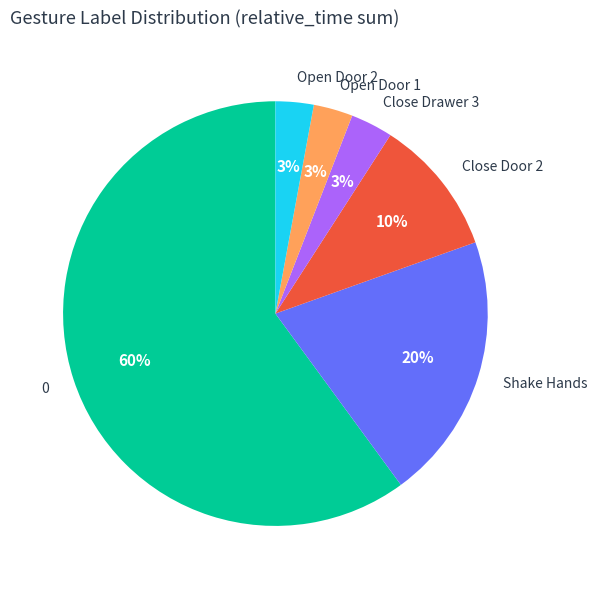

Do Open Door 2 and Close Drawer 3 together represent more than half of the pie?

No